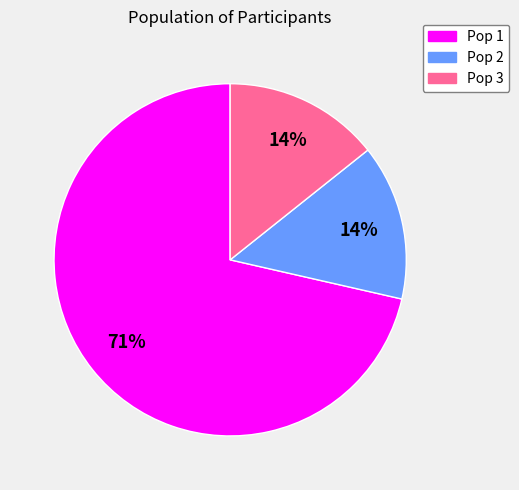

Between Pop 3 and Pop 1, which is larger?

Pop 1